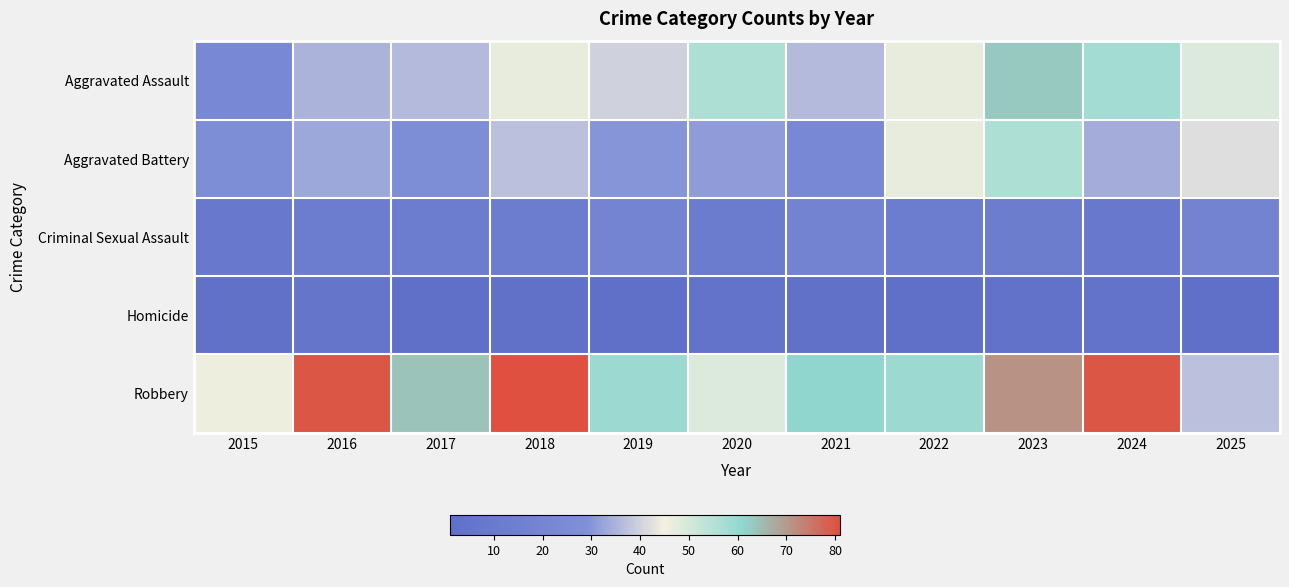

The Aggravated Assault series shows 15 at 2022. True or false?

False